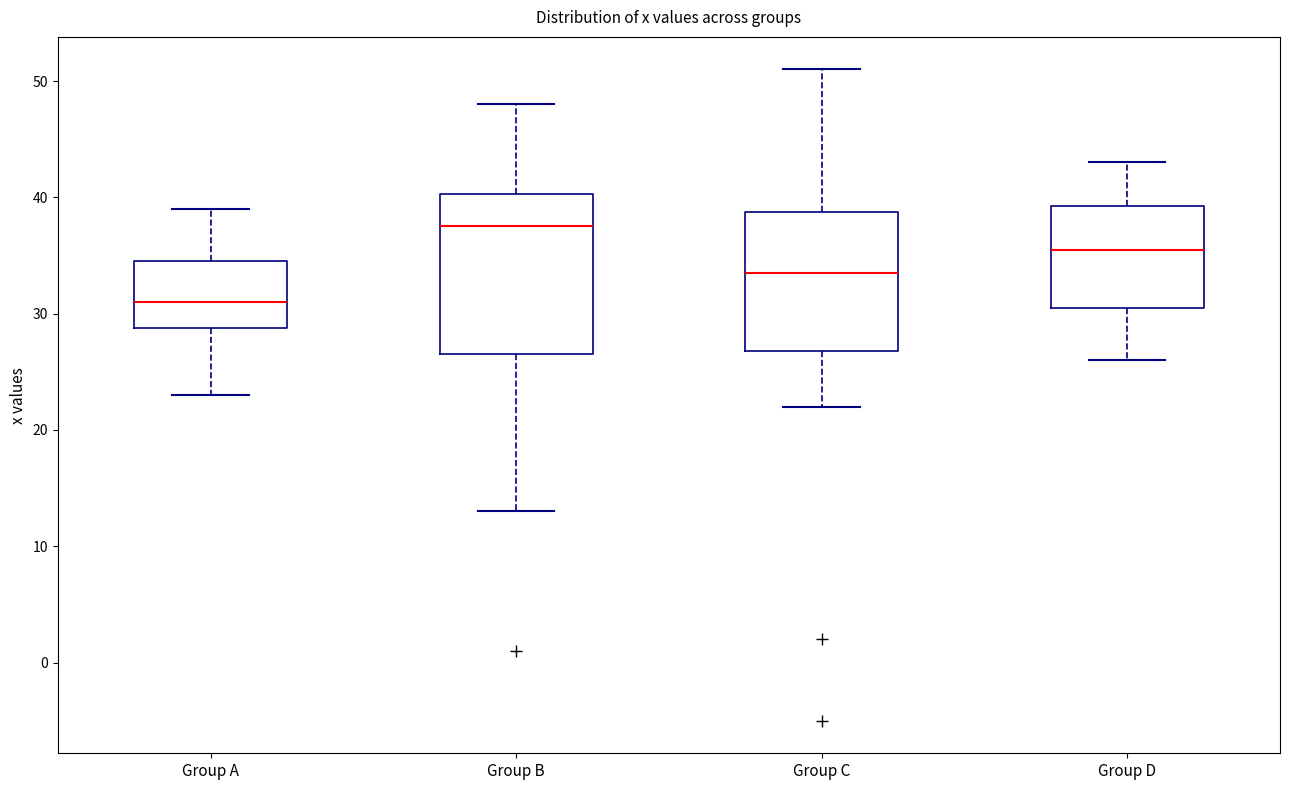

Where is the lower edge of the box for Group B on the y-axis? The values are not printed on the chart, so give them approximately, as read against the axis.

27